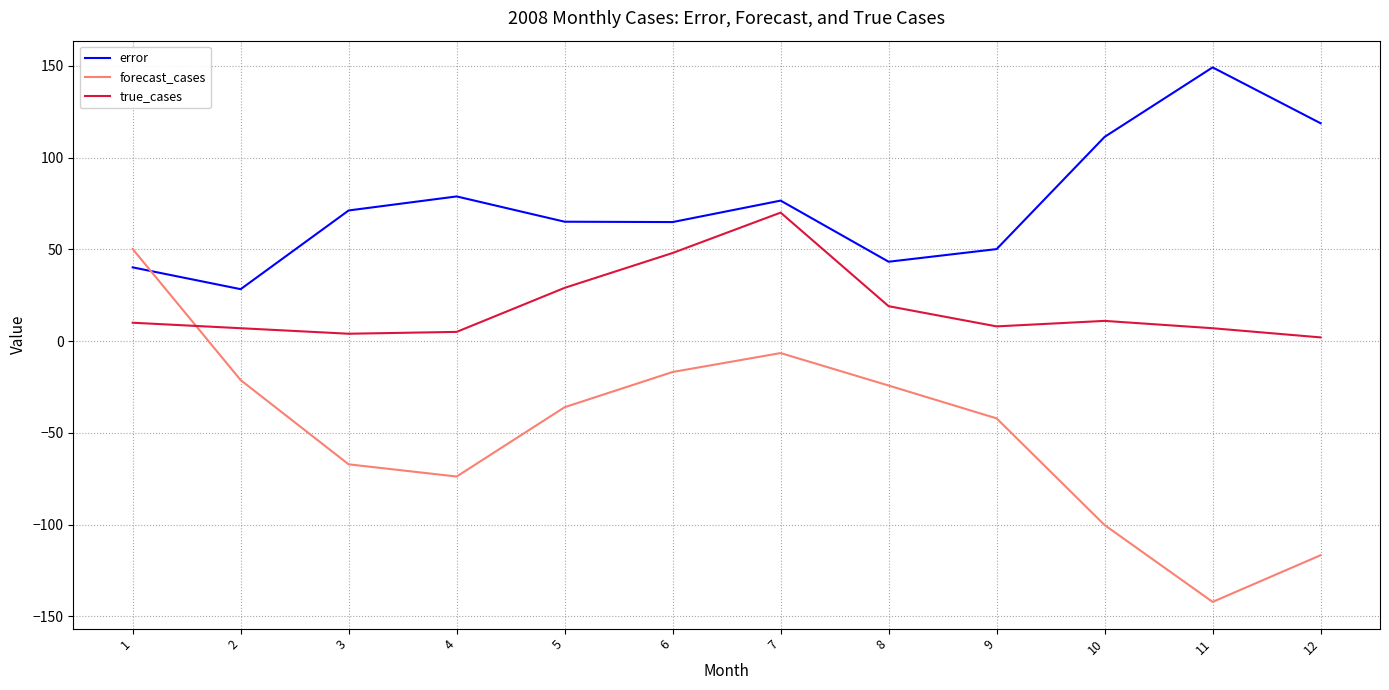

What is the sum of all true_cases values?

220.0